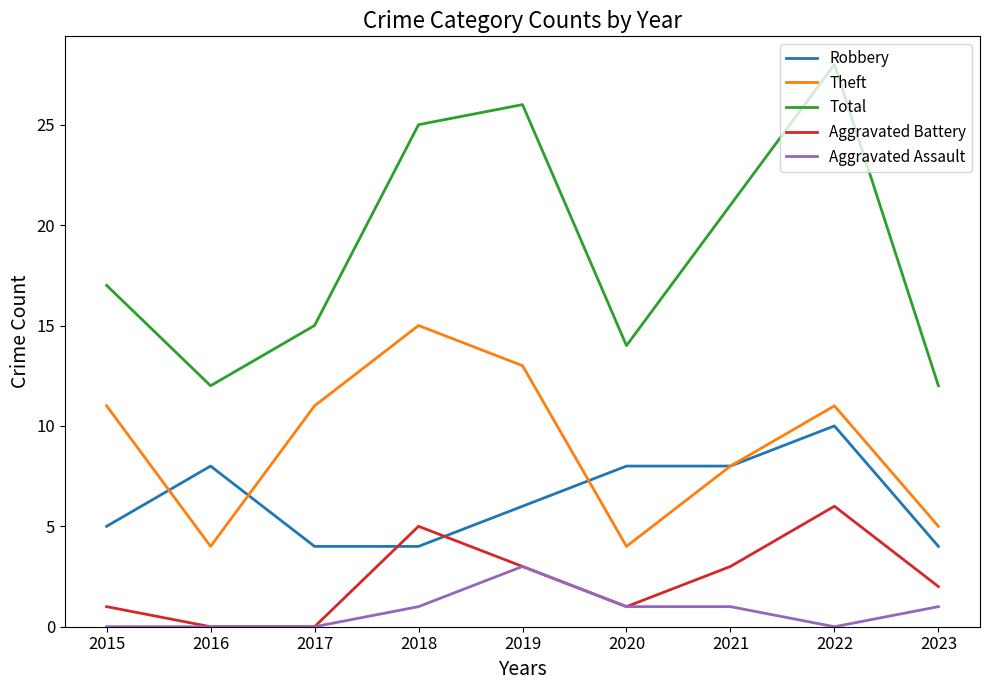

How many categories are shown in the chart?

9